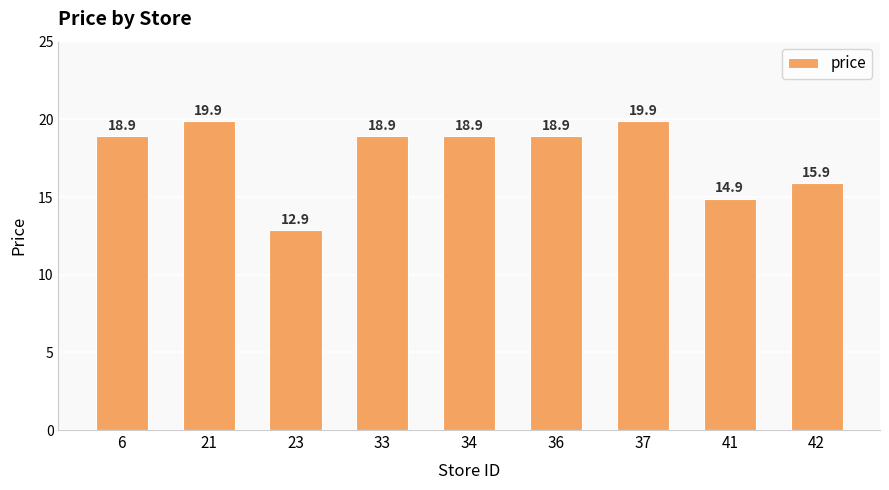

True or false: the data shows 18.9 at 6.

True